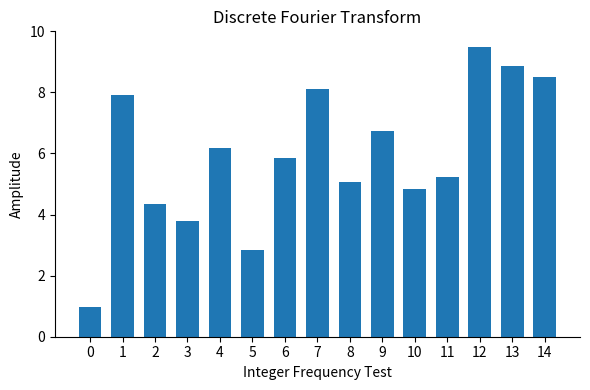

List the labels in order of value, smallest first.

0, 5, 3, 2, 10, 8, 11, 6, 4, 9, 1, 7, 14, 13, 12